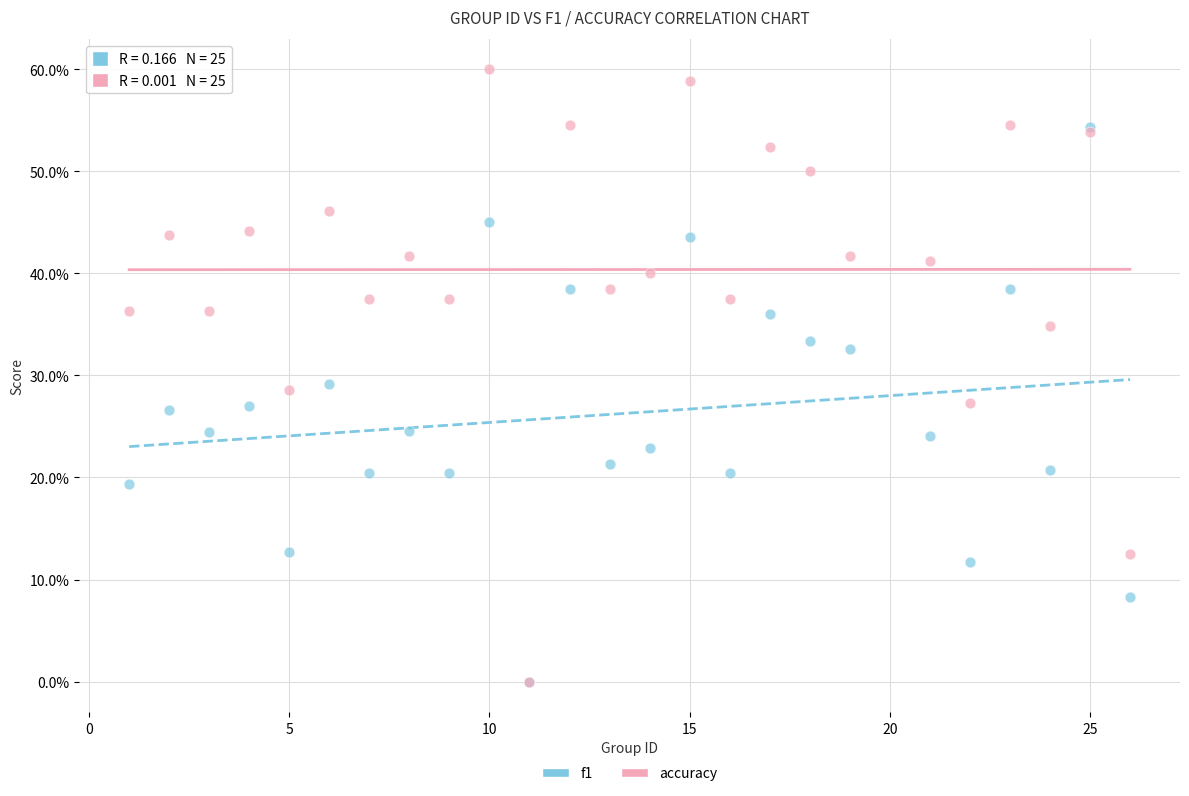

What are all the series names shown in the legend?

f1, accuracy